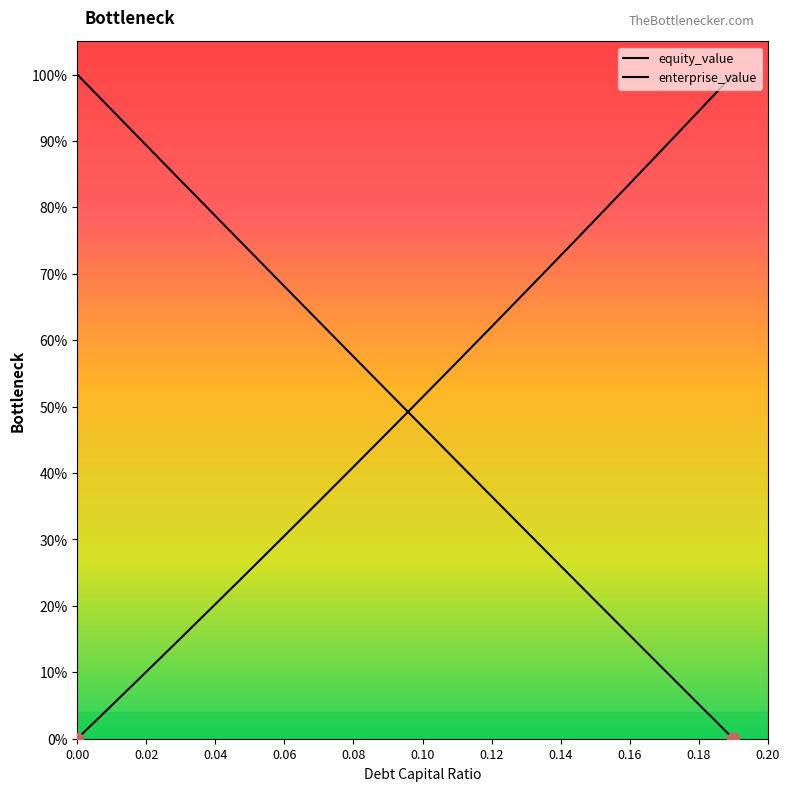

Does the chart have visible grid lines?

No